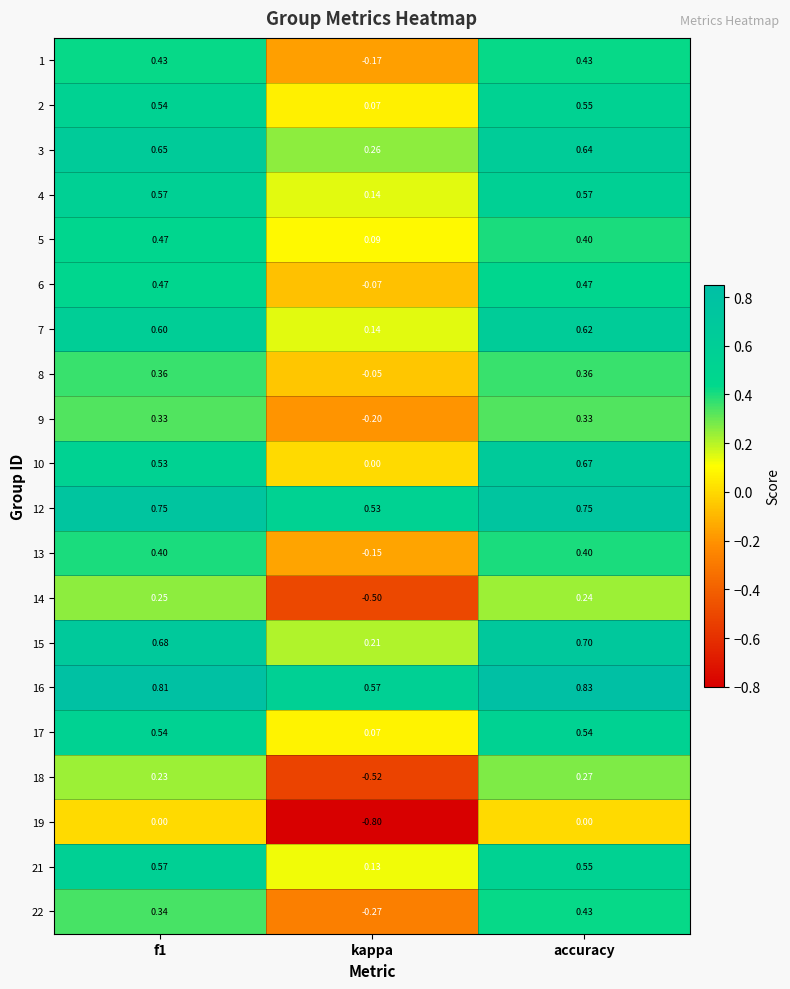

Which label corresponds to the smallest value in the chart?

kappa